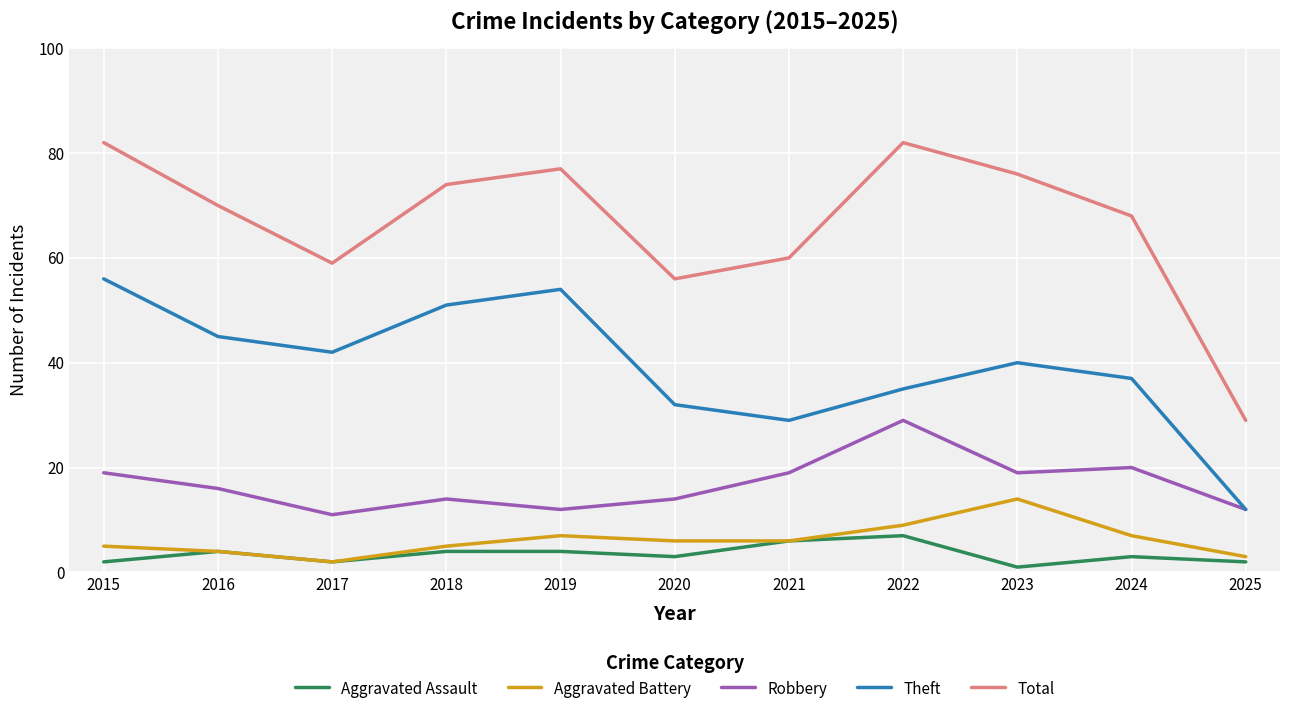

True or false: Robbery and Total cross at least once.

False